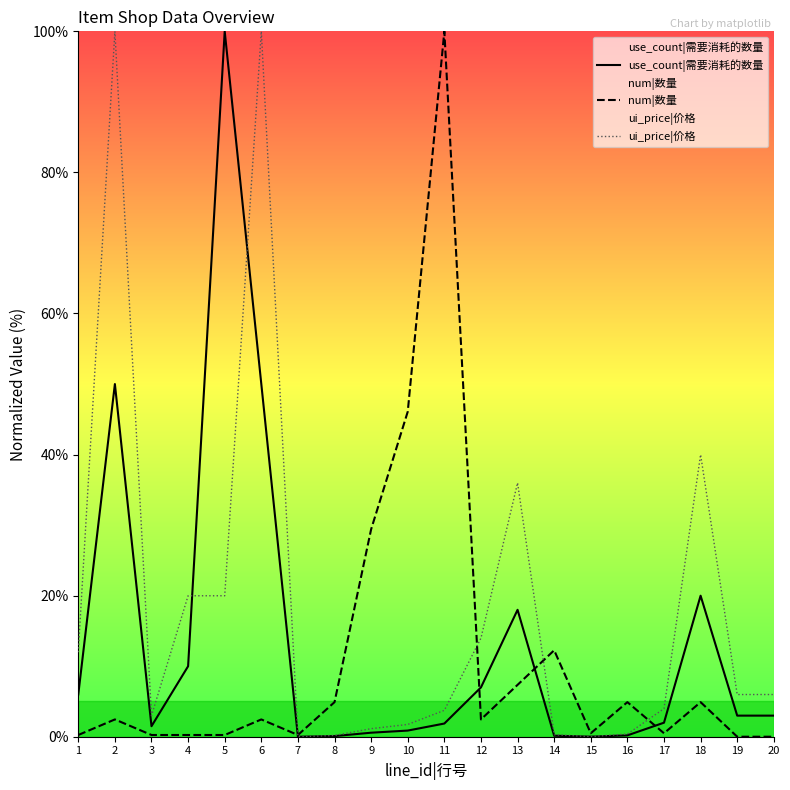

What is the value of the num|数量 point at the 3rd from the left?

0.2